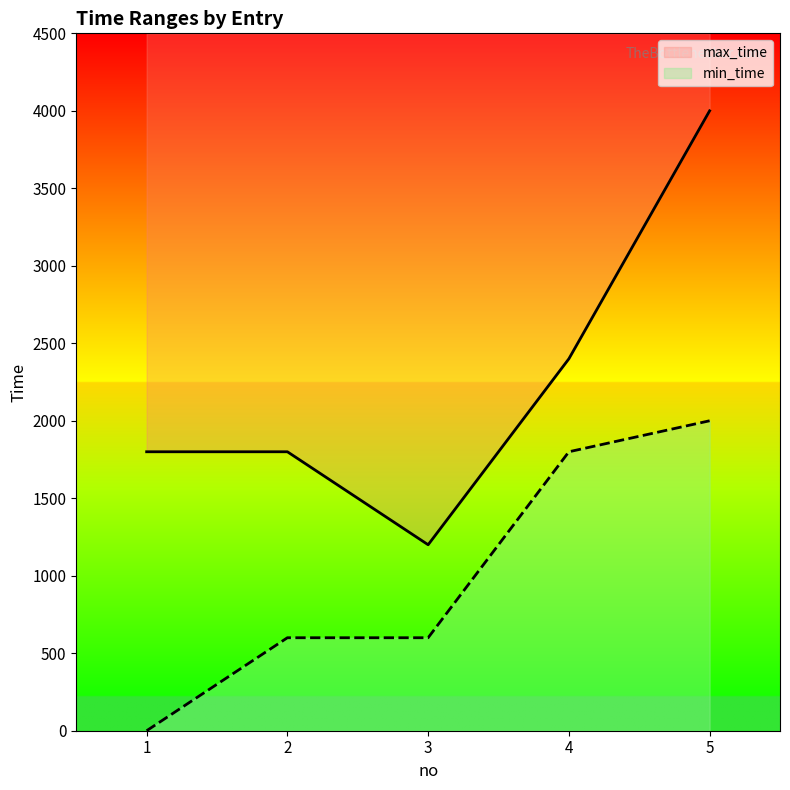

What are all the series names shown in the legend?

min_time, max_time